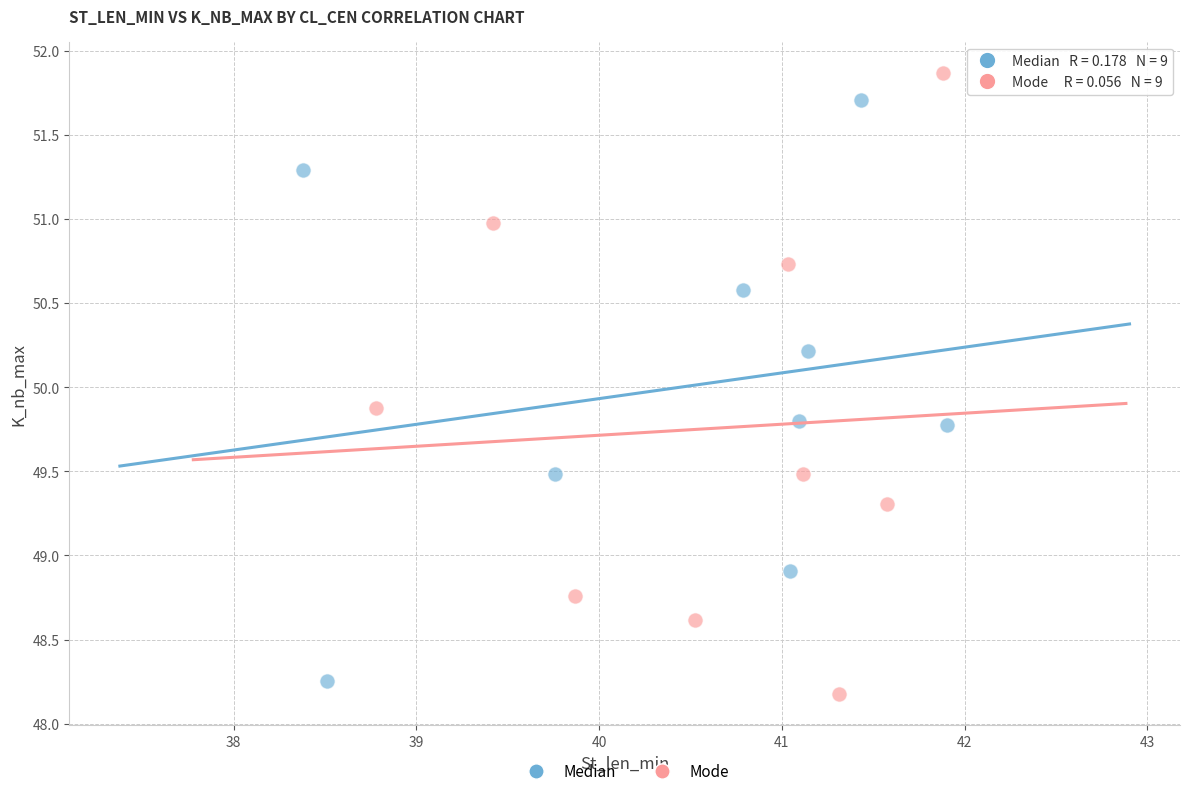

Which series contains the lowest Y value?

Mode